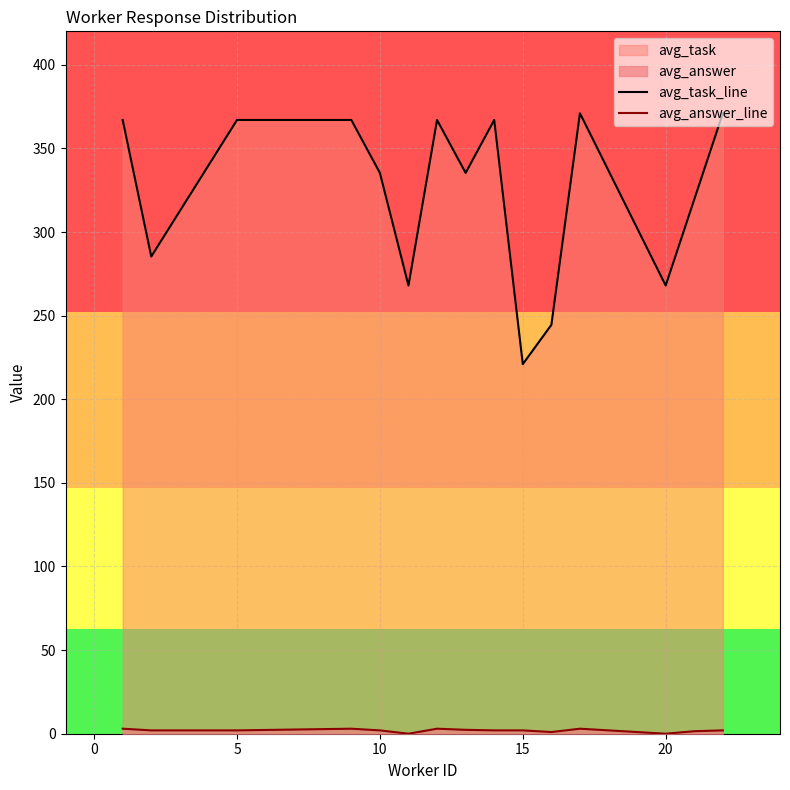

How many lines are shown in the chart?

2